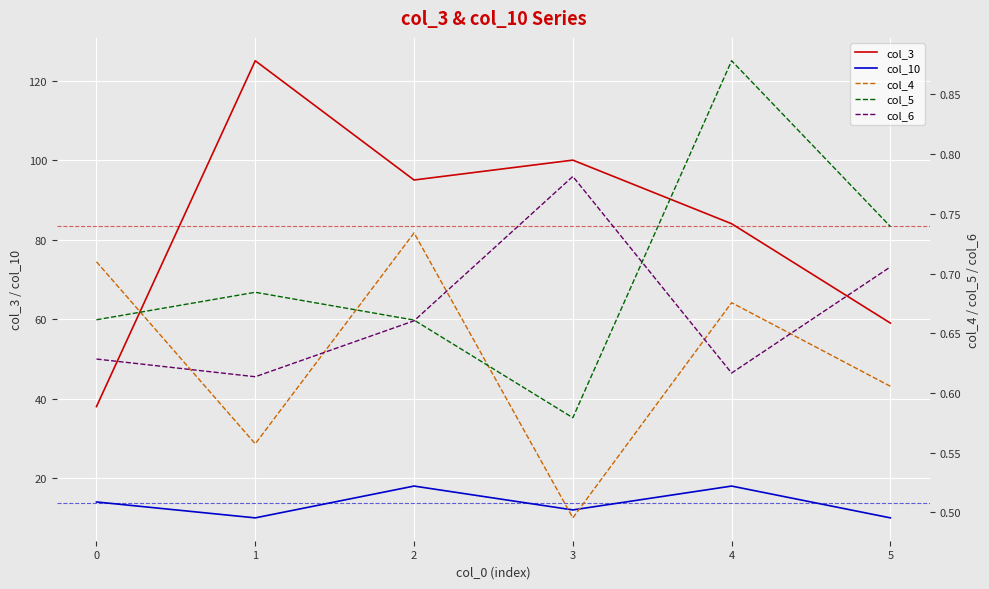

Where is col_3 nearest to the value 81?

4